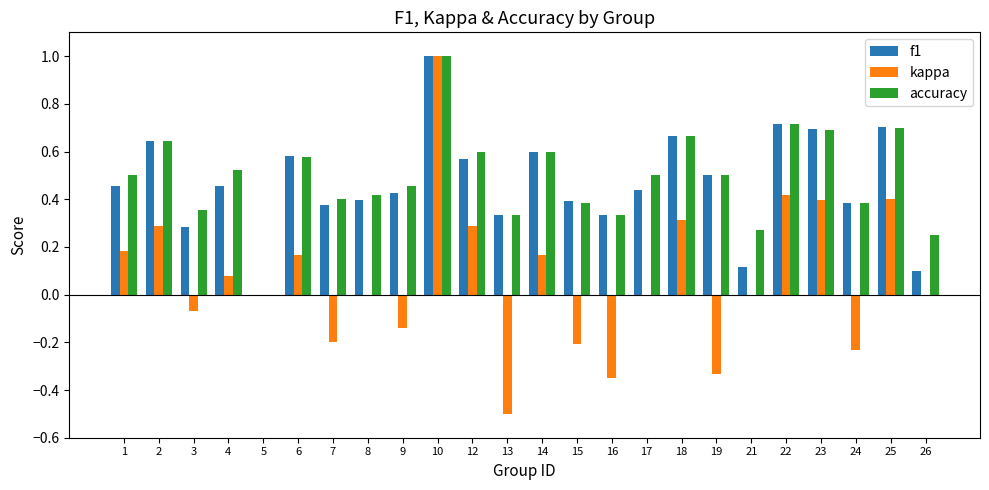

What are all the series names shown in the legend?

f1, kappa, accuracy